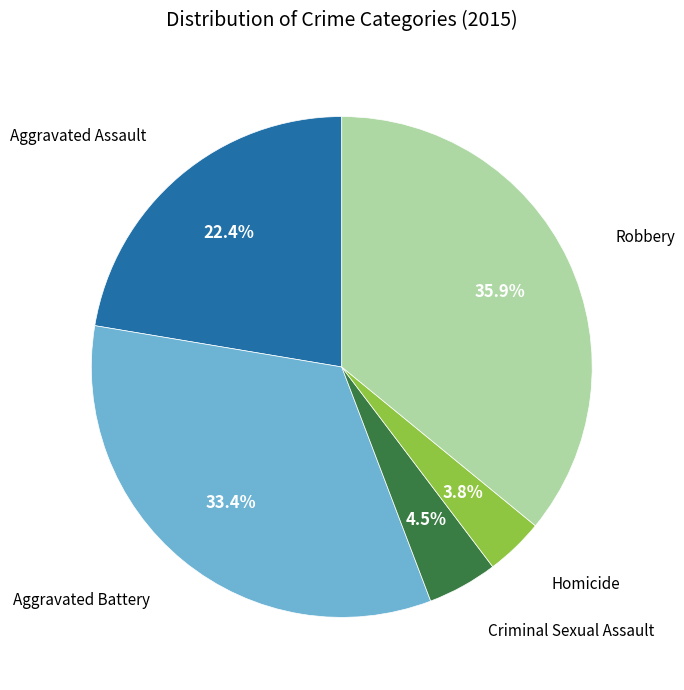

Is there any slice that represents more than half of the pie?

No